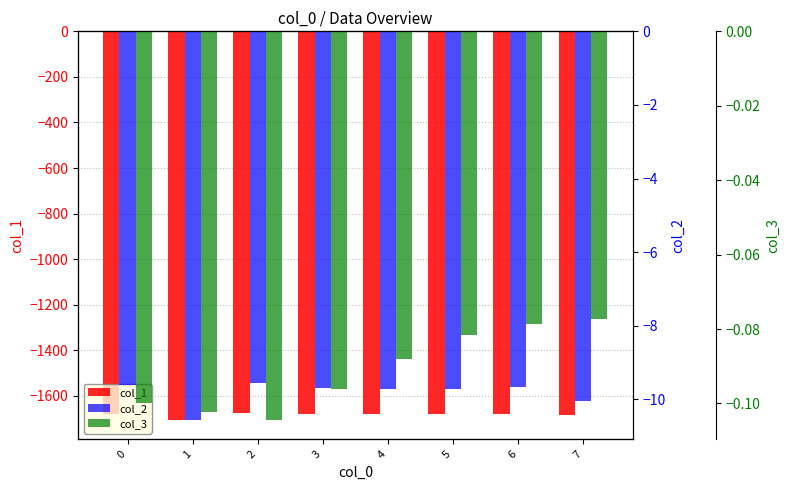

What is the spread (max minus min) of values at 4?

1680.7